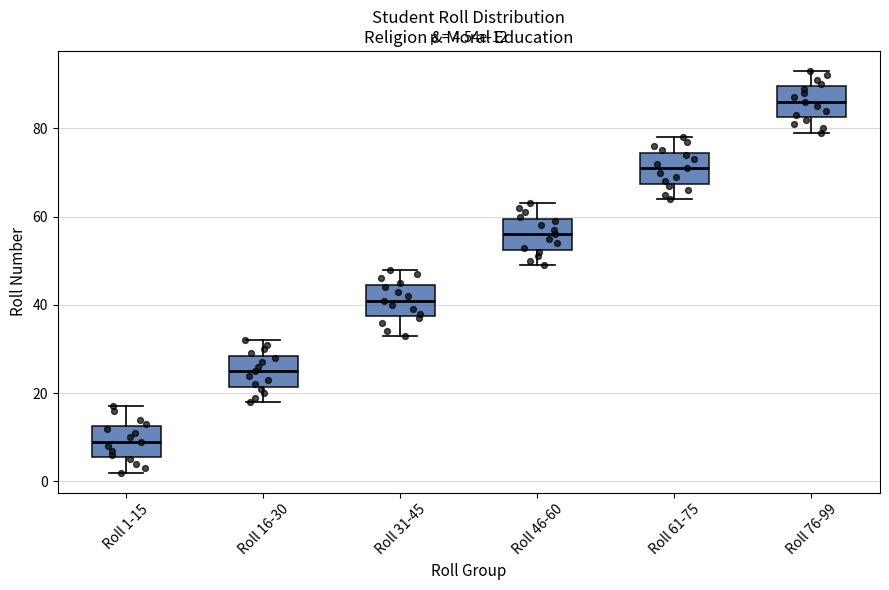

Which box has the lowest median line?

Roll 1-15